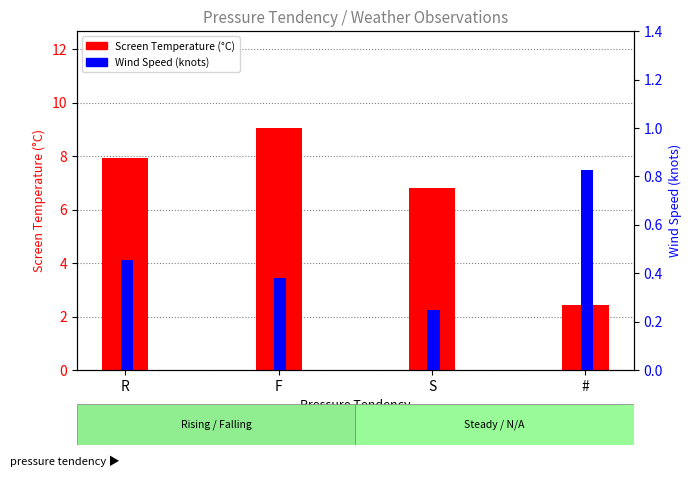

Which label corresponds to the smallest value in the chart?

S